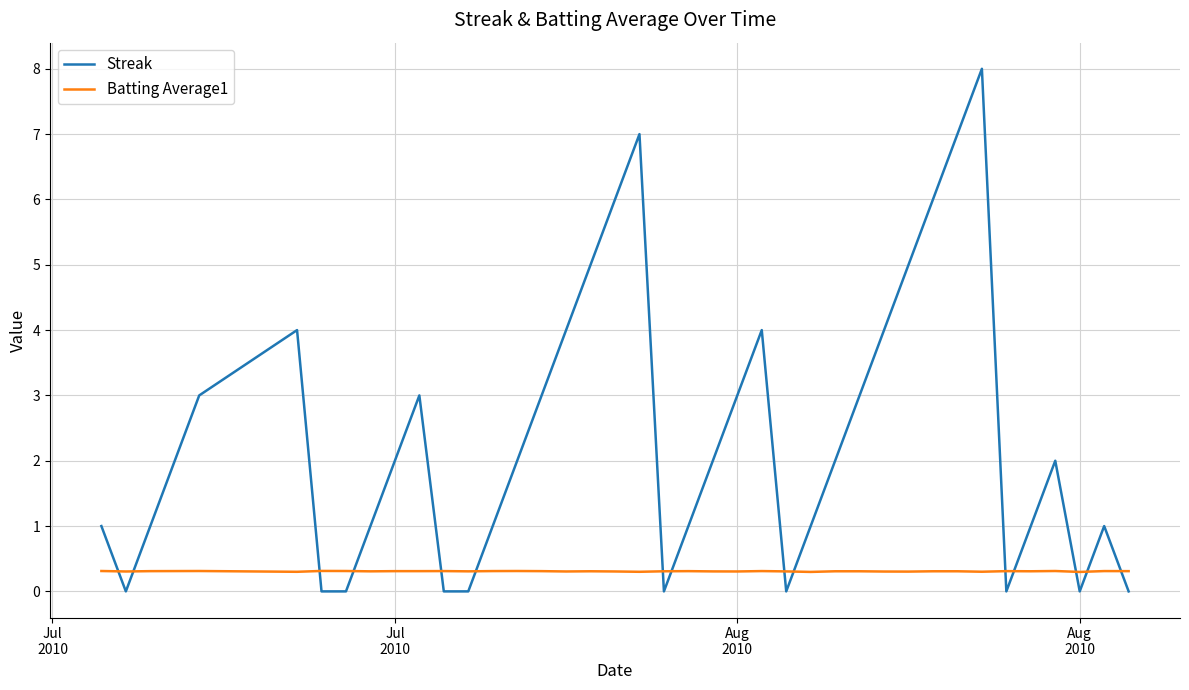

What is the difference between the maximum and minimum values in the Streak series?

8.0